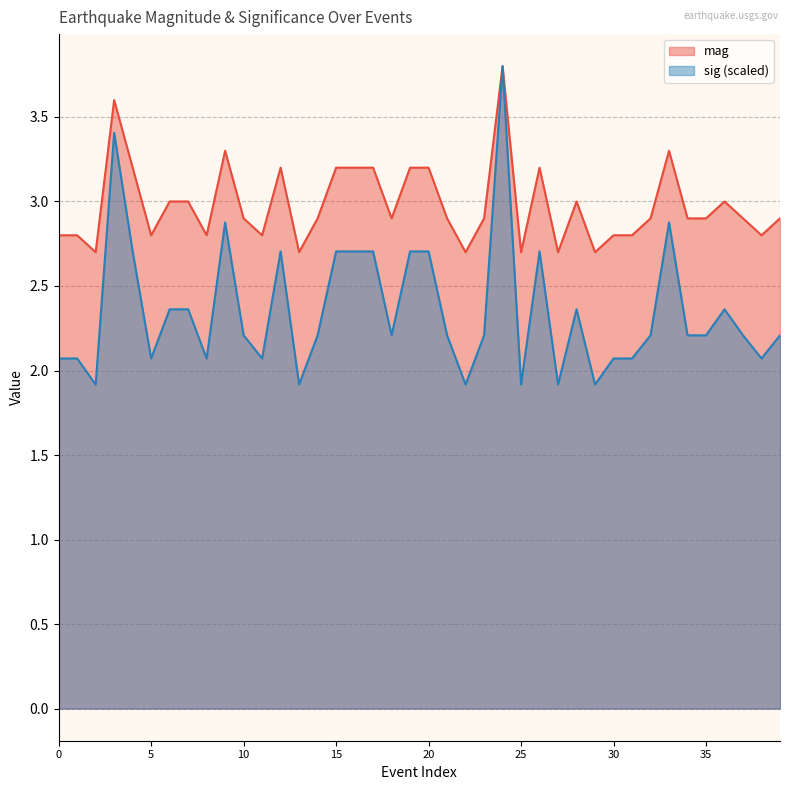

At which category does mag reach its first local peak?

3